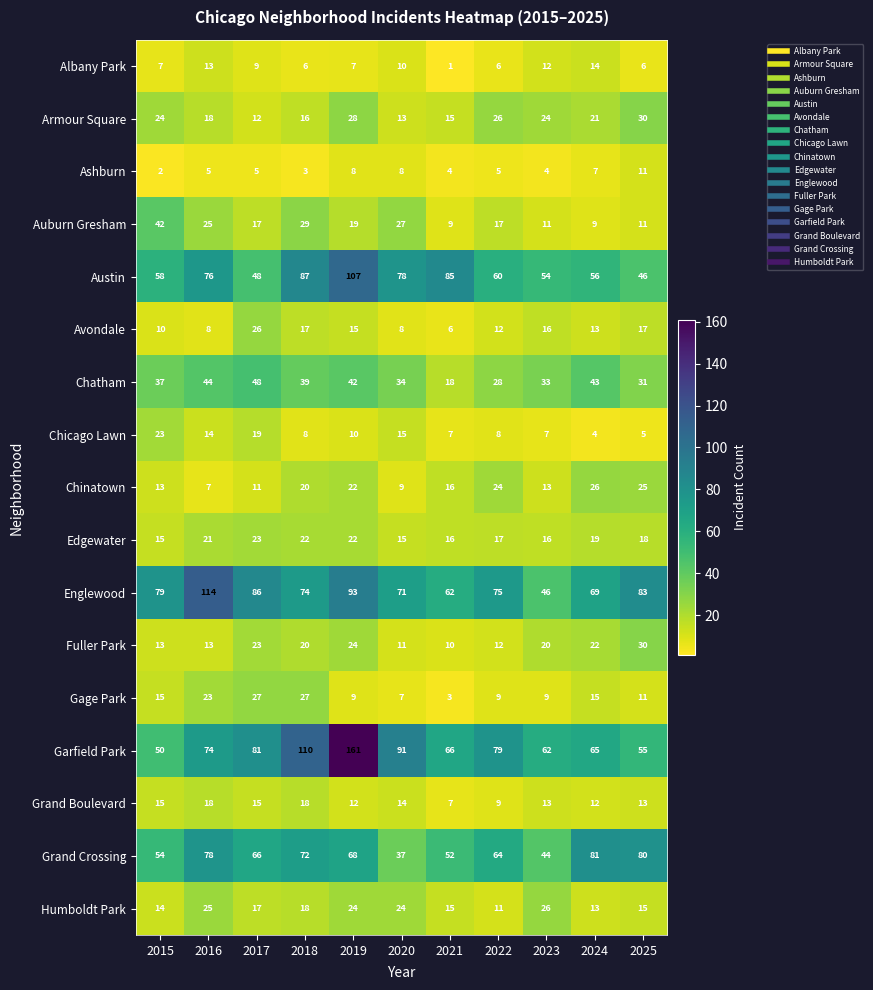

What is the spread (max minus min) of values at 2020?

84